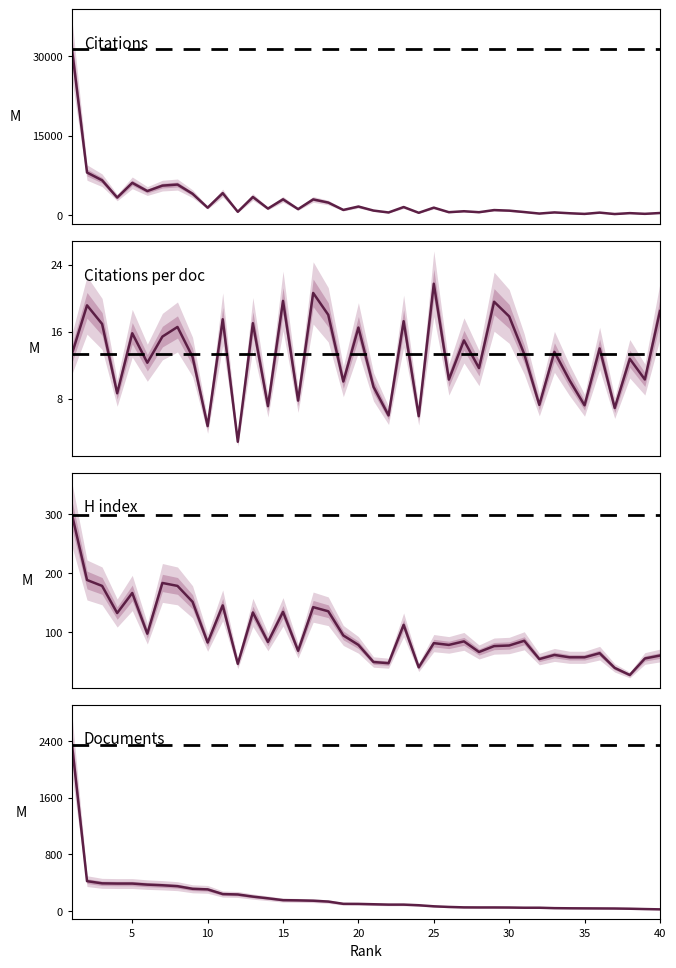

True or false: H index and Citations per doc cross at least once.

False